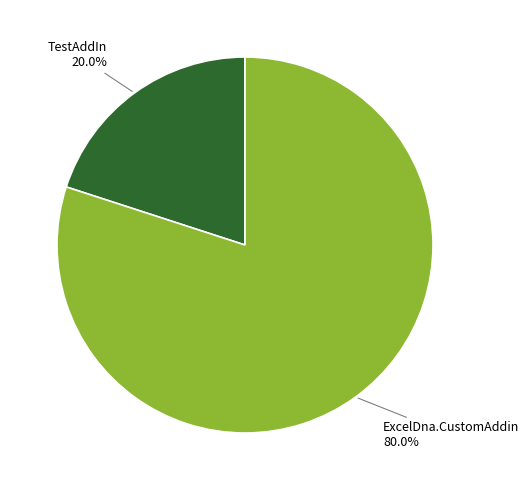

To the nearest percent, what percentage of the pie is TestAddIn?

20%